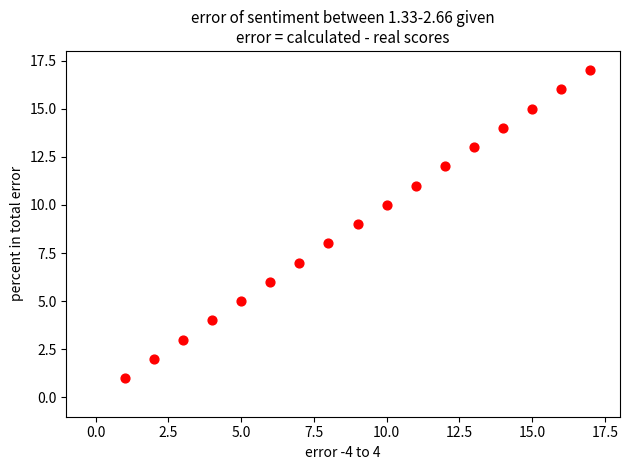

What is the range of Y values (max minus min)?

16